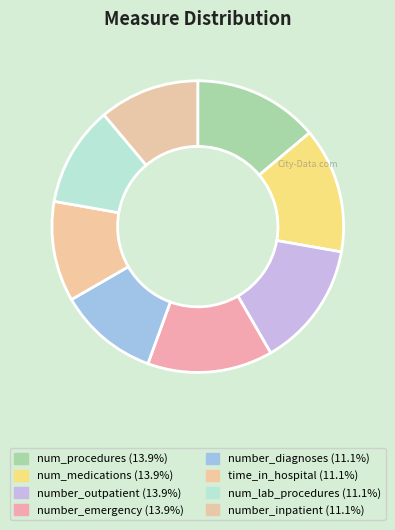

Rank the categories by value from lowest to highest.

number_diagnoses, time_in_hospital, num_lab_procedures, number_inpatient, num_procedures, num_medications, number_outpatient, number_emergency